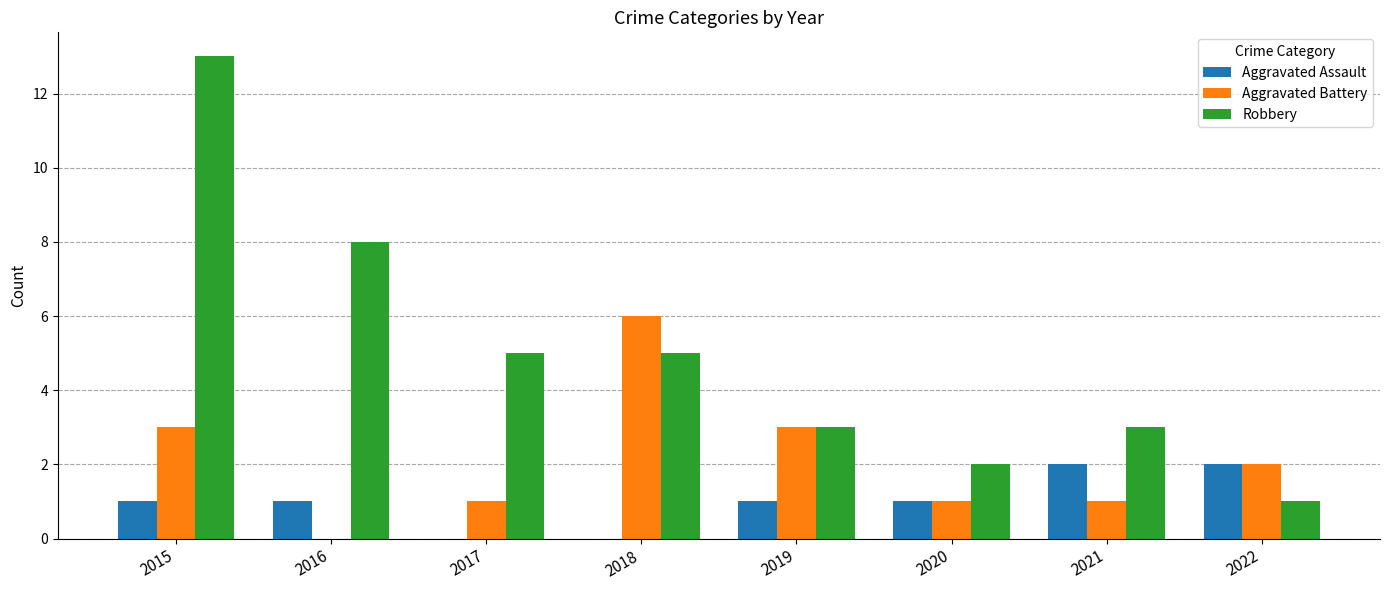

Read the Robbery value at 2021.

3